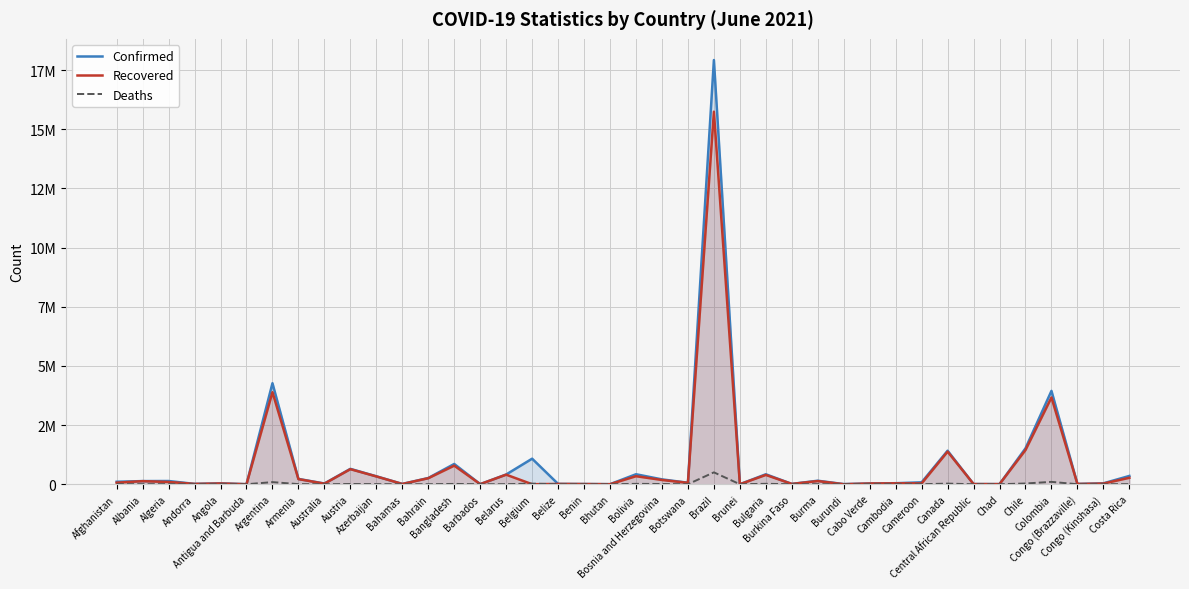

Which series has the largest range (max minus min)?

Confirmed